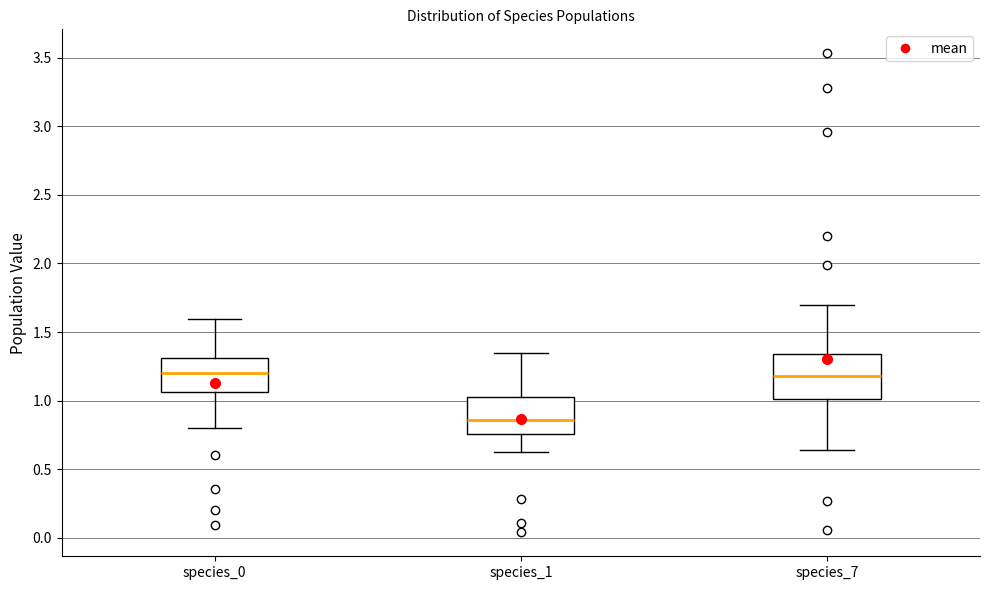

Where does the median line of the box for species_0 sit on the y-axis? The values are not printed on the chart, so give them approximately, as read against the axis.

1.20